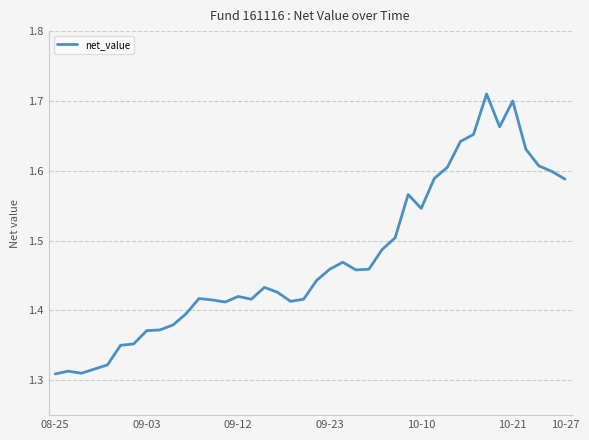

Is this an area chart (filled region under the line)?

No